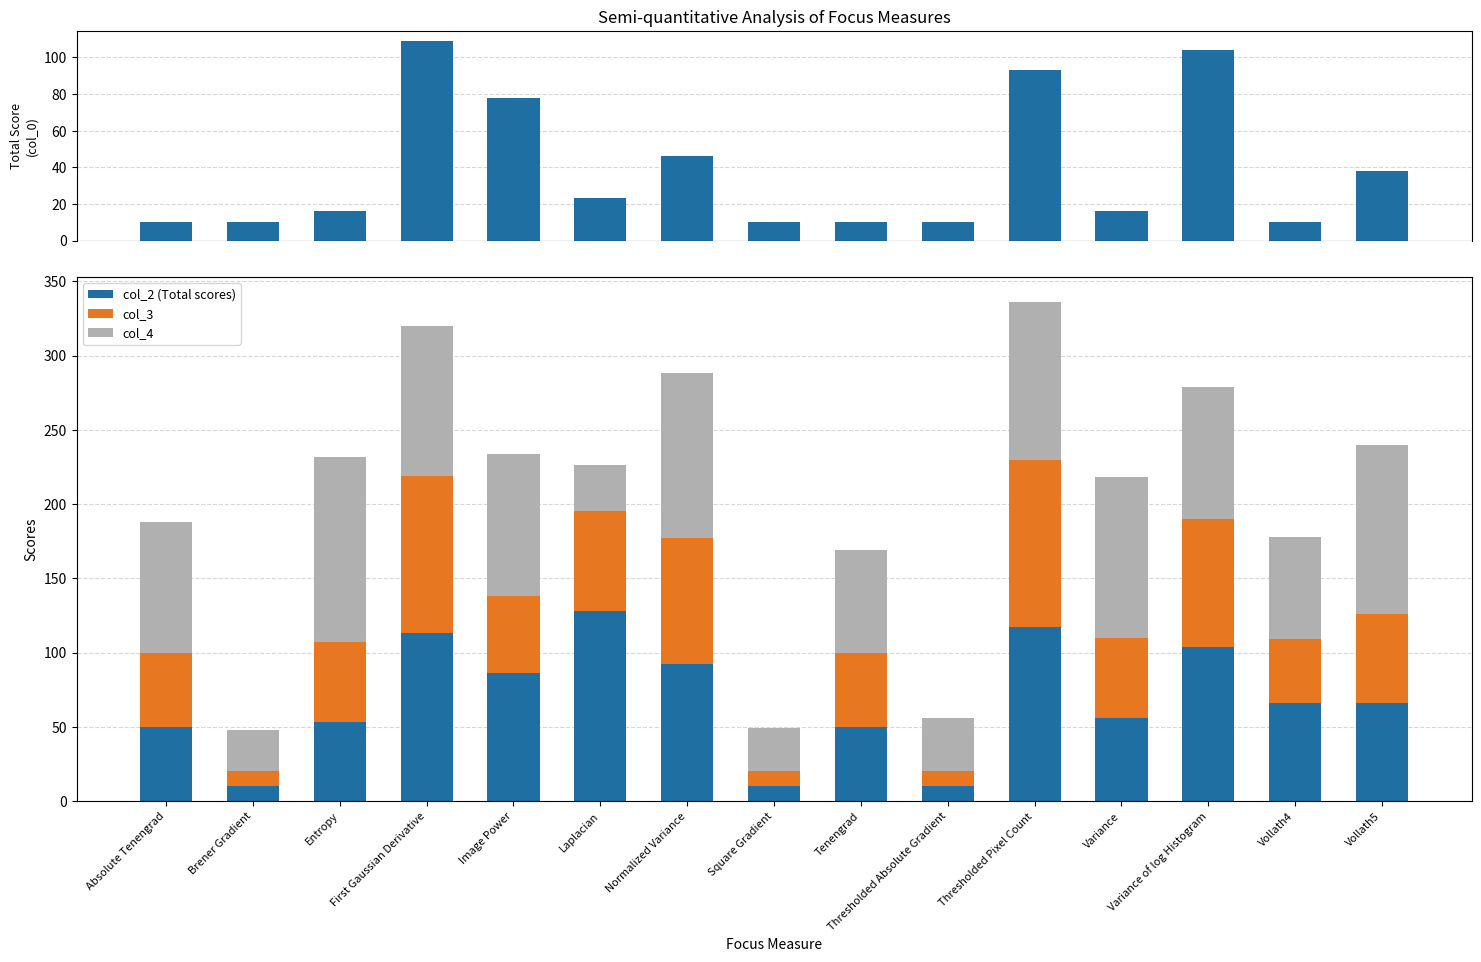

Rank the series by their average value, from lowest to highest.

col_0 scores, col_3, col_2 (Total scores), col_4